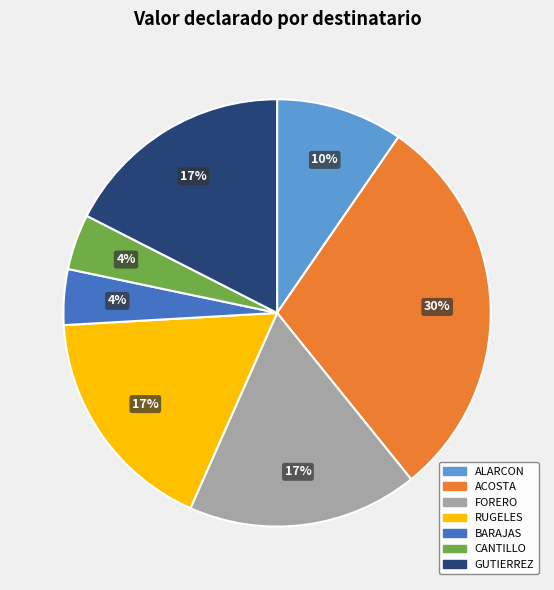

Does any single category account for the majority?

No